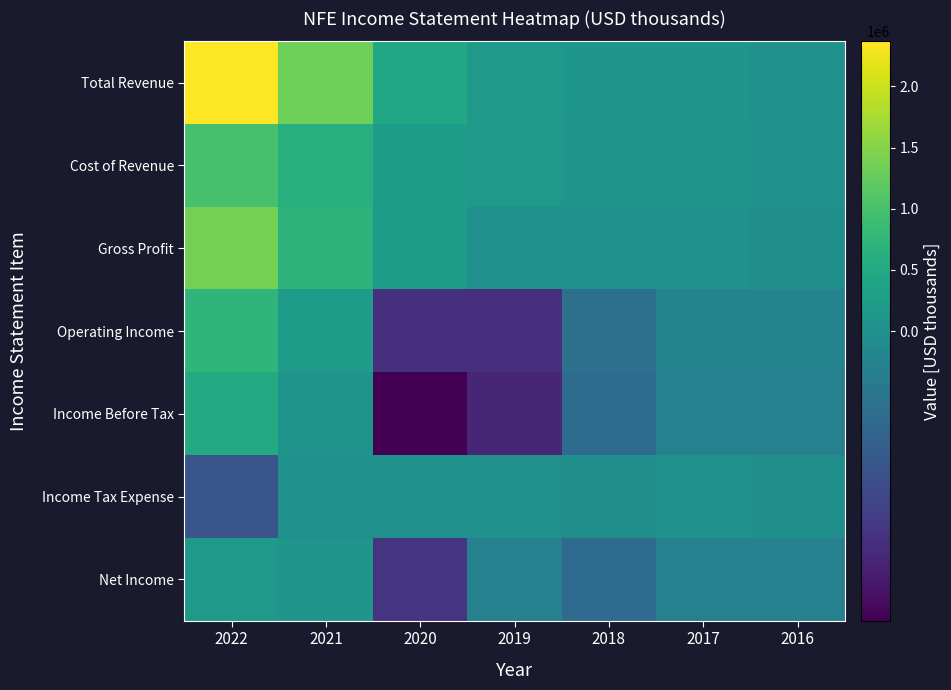

What is the difference between the highest and lowest values at 2019?

393000